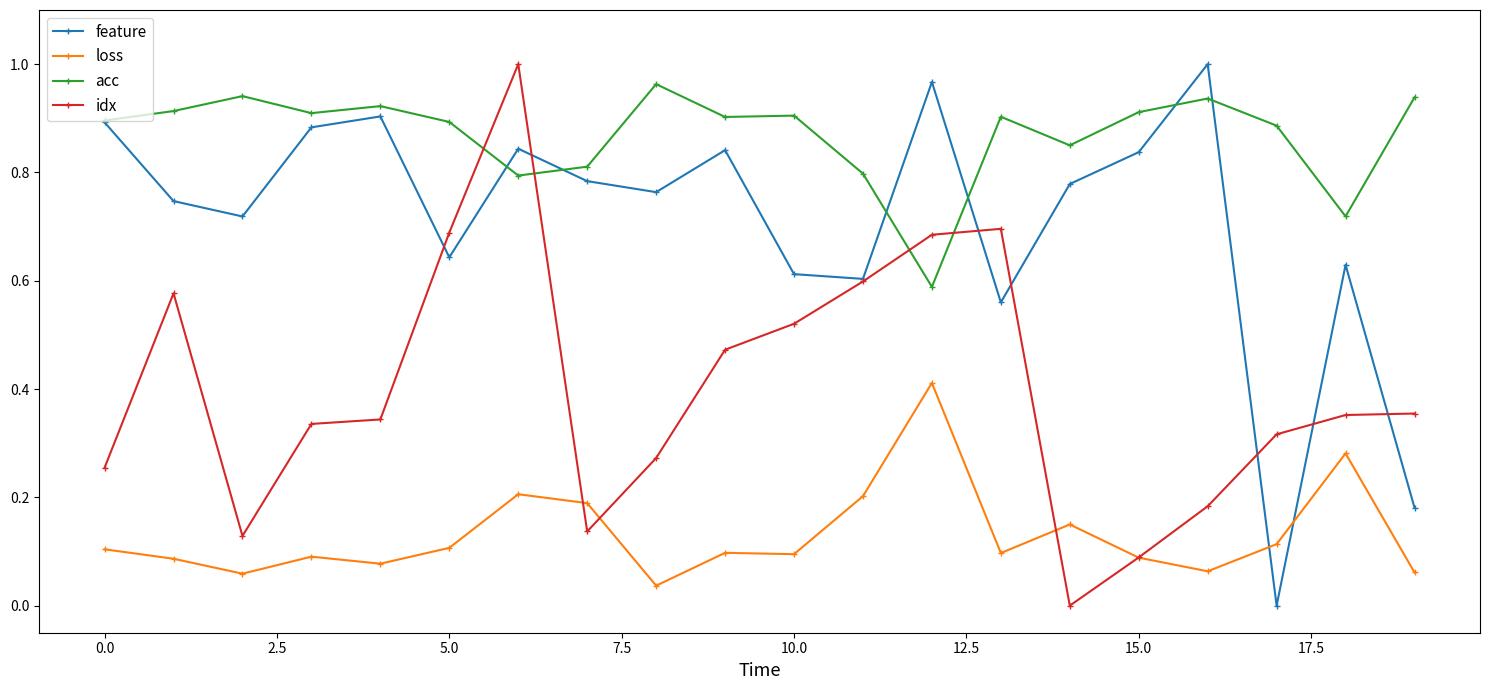

How many series are shown in this chart?

4